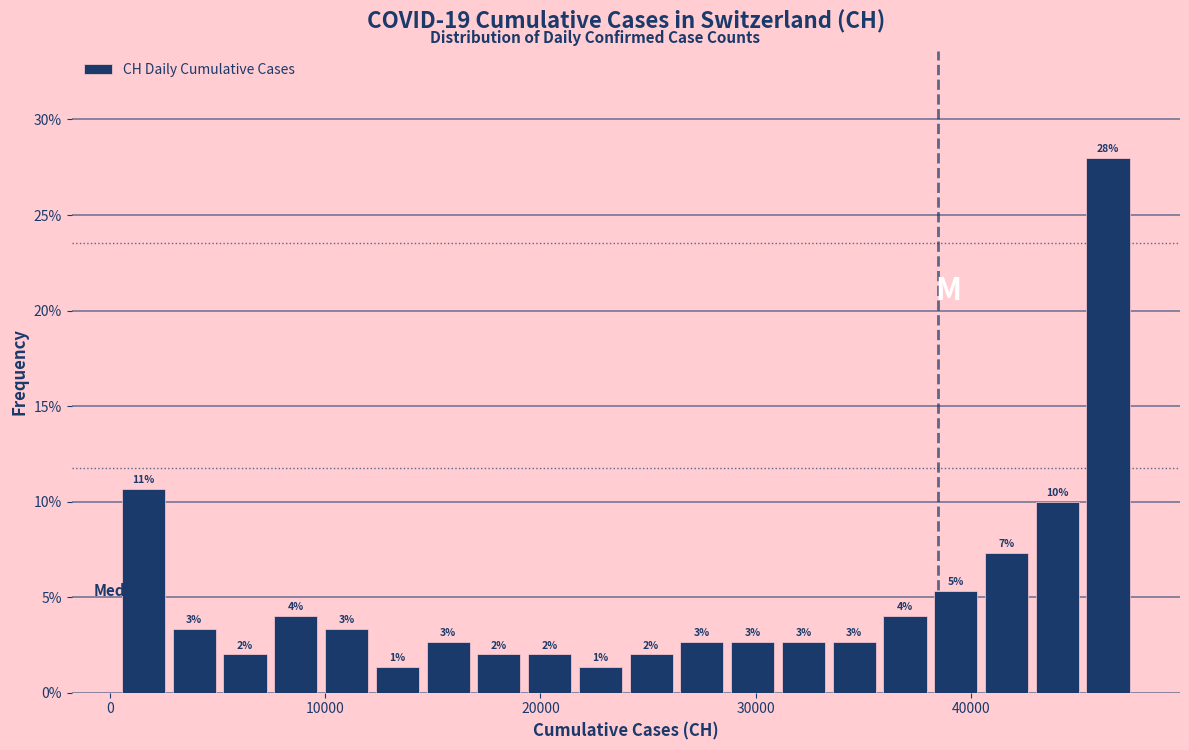

Around what value on the x-axis is the tallest bar? Give the approximate position of its centre, as read against the axis.

46000